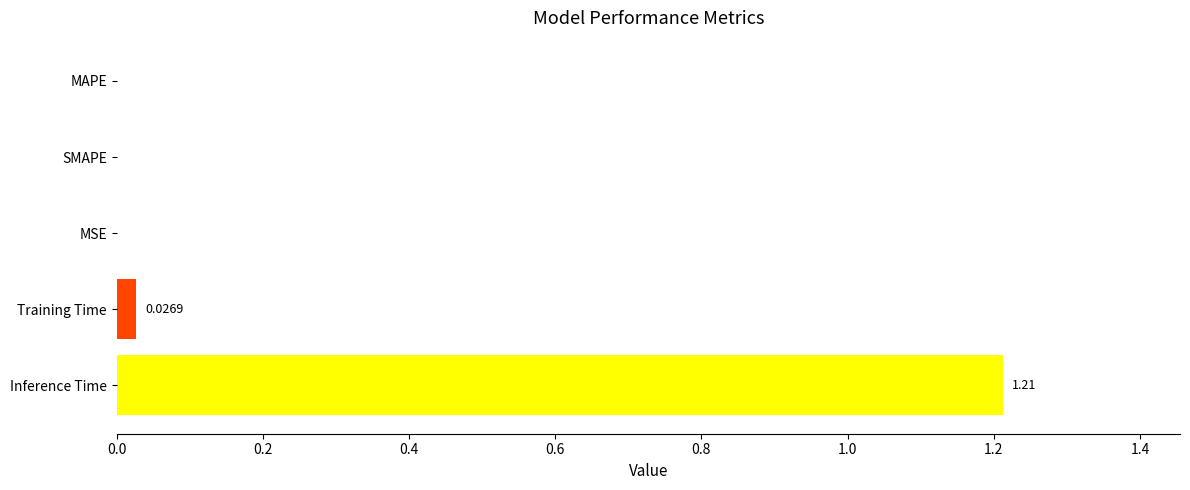

What is the sum of the values at Inference Time and MAPE?

1.2